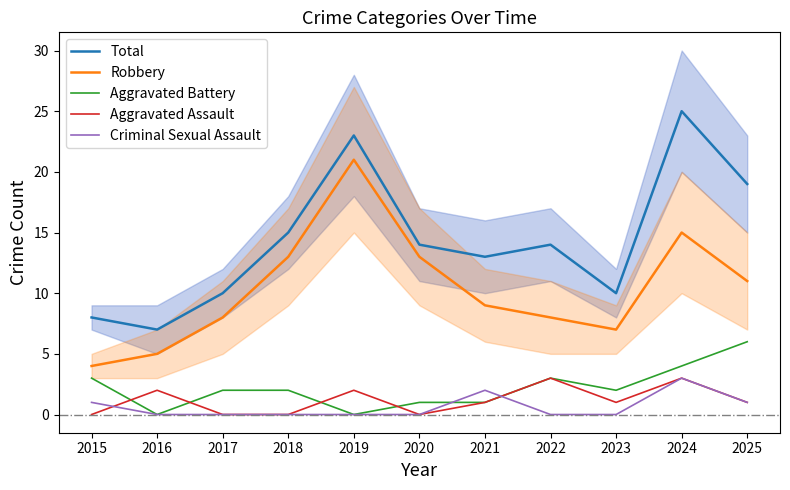

Reading left to right, extract all data points from this chart.

Total: 8	7	10	15	23	14	13	14	10	25	19
Robbery: 4	5	8	13	21	13	9	8	7	15	11
Aggravated Battery: 3	0	2	2	0	1	1	3	2	4	6
Aggravated Assault: 0	2	0	0	2	0	1	3	1	3	1
Criminal Sexual Assault: 1	0	0	0	0	0	2	0	0	3	1